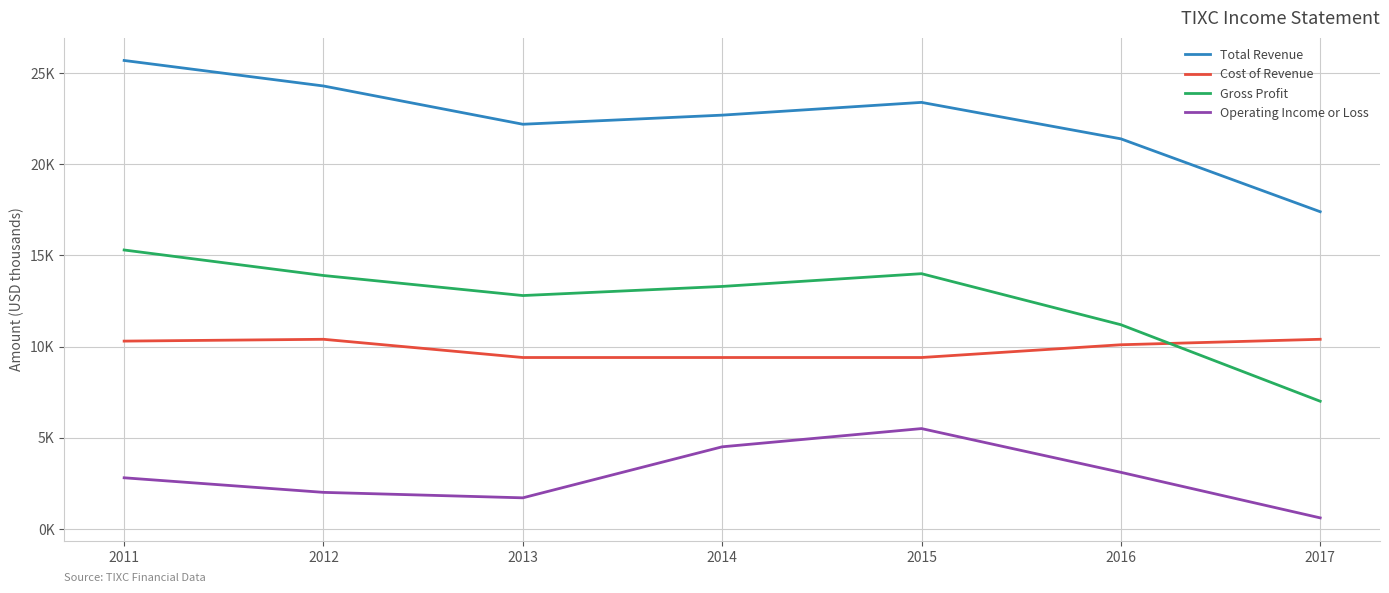

True or false: Cost of Revenue and Total Revenue cross at least once.

False